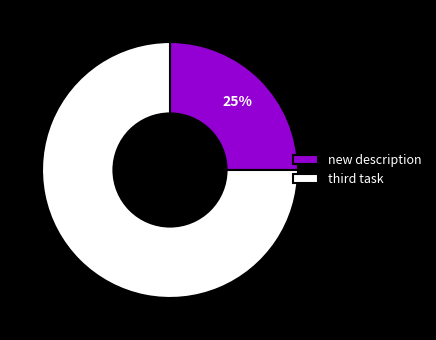

To the nearest percent, what percentage of the pie is new description?

25%